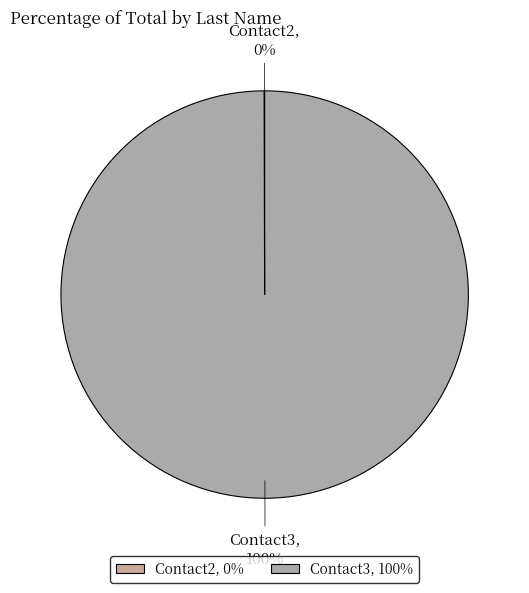

What is the largest slice in the pie chart?

Contact3